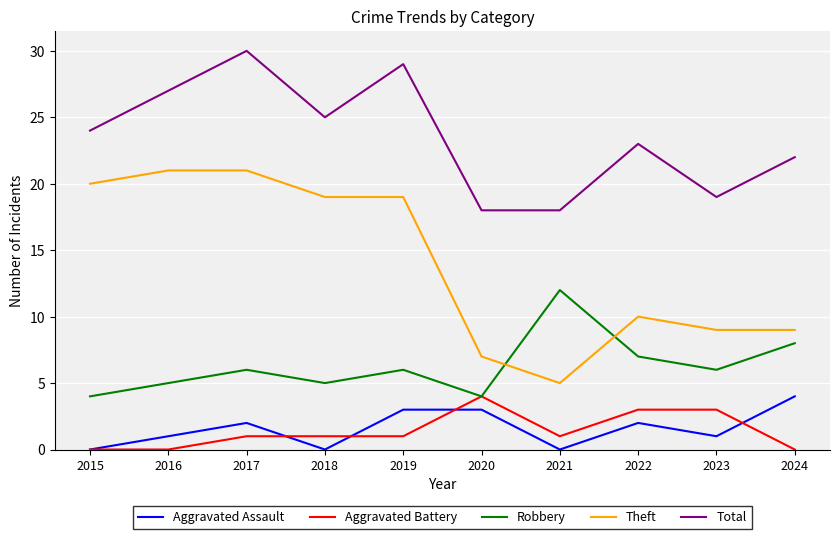

Where is the first local maximum for Total?

2017